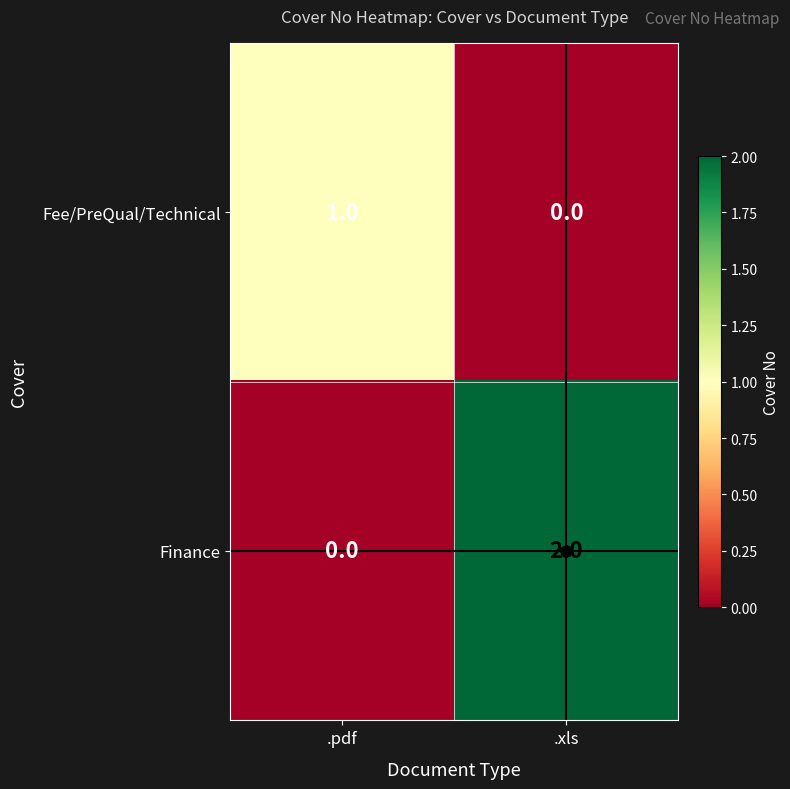

List the series in order of their overall mean, lowest first.

Fee/PreQual/Technical, Finance